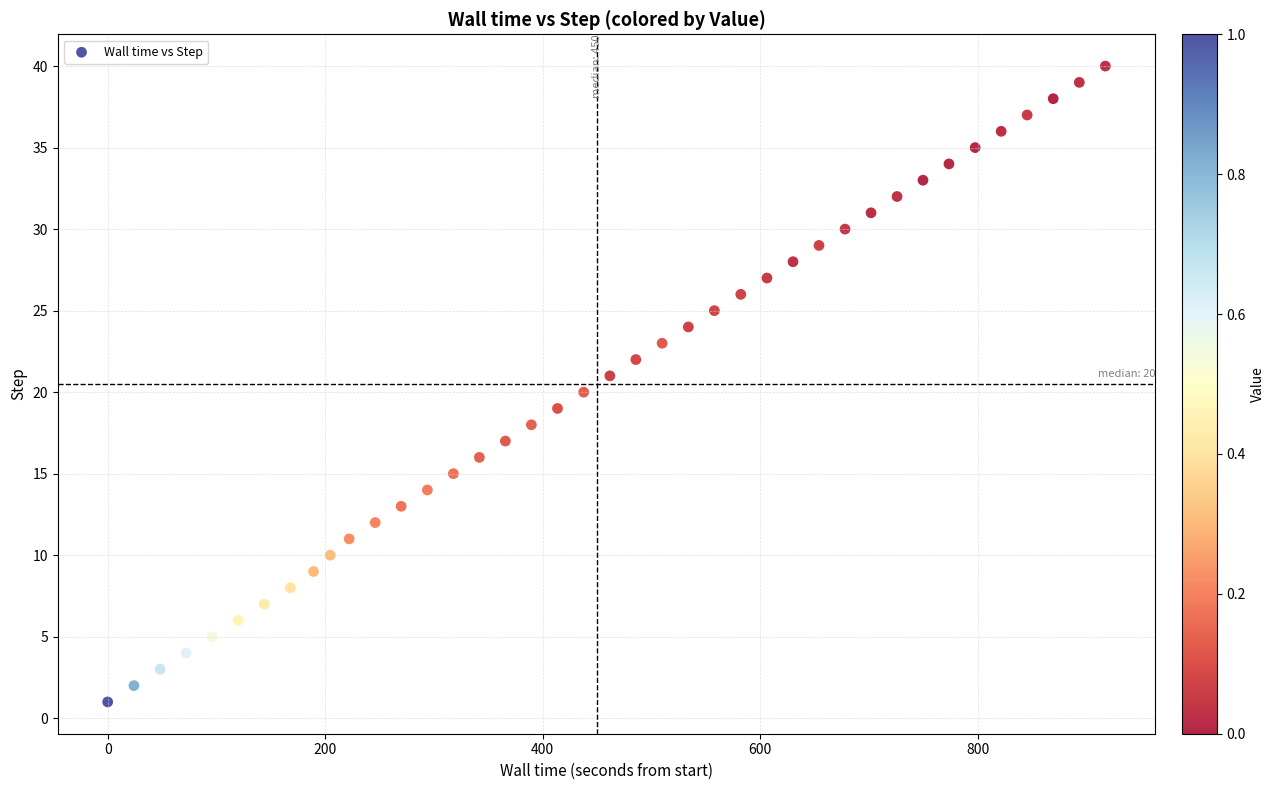

What is the range of Y values (max minus min)?

39